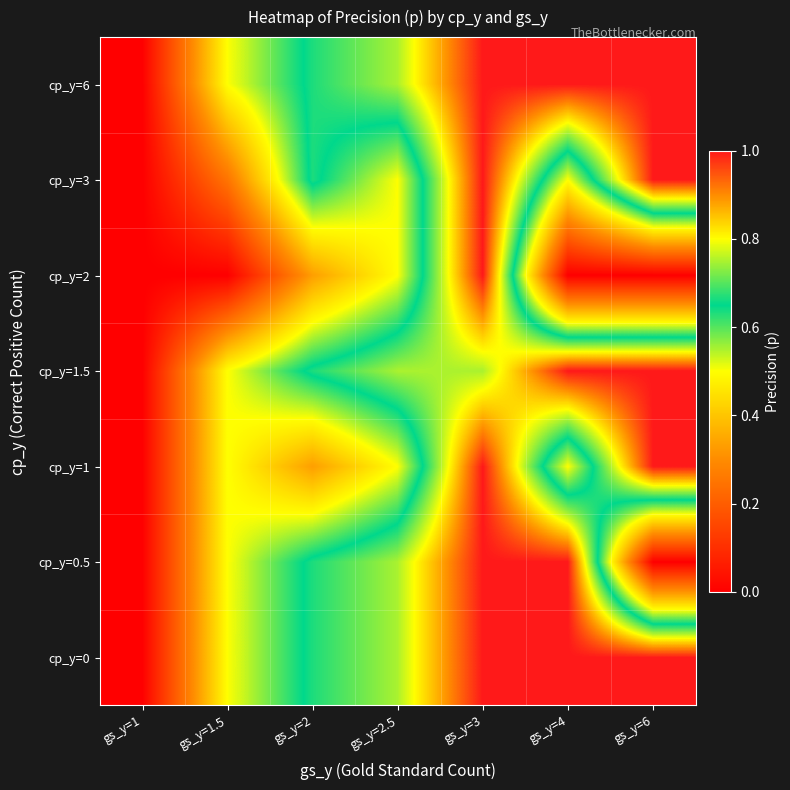

Reading right to left, list all the values displayed in this chart.

cp_y=0: gs_y=6=1.0	gs_y=4=1.0	gs_y=3=1.0	gs_y=2.5=0.8	gs_y=2=0.7	gs_y=1.5=0.5	gs_y=1=0.0
cp_y=0.5: gs_y=6=0.0	gs_y=4=1.0	gs_y=3=1.0	gs_y=2.5=0.8	gs_y=2=0.7	gs_y=1.5=0.5	gs_y=1=0.0
cp_y=1: gs_y=6=1.0	gs_y=4=0.5	gs_y=3=1.0	gs_y=2.5=0.5	gs_y=2=0.3	gs_y=1.5=0.5	gs_y=1=0.0
cp_y=1.5: gs_y=6=1.0	gs_y=4=1.0	gs_y=3=0.8	gs_y=2.5=0.8	gs_y=2=0.7	gs_y=1.5=0.5	gs_y=1=0.0
cp_y=2: gs_y=6=0.0	gs_y=4=0.0	gs_y=3=1.0	gs_y=2.5=0.5	gs_y=2=0.3	gs_y=1.5=0.0	gs_y=1=0.0
cp_y=3: gs_y=6=1.0	gs_y=4=0.5	gs_y=3=1.0	gs_y=2.5=0.5	gs_y=2=0.7	gs_y=1.5=0.2	gs_y=1=0.0
cp_y=6: gs_y=6=1.0	gs_y=4=1.0	gs_y=3=1.0	gs_y=2.5=0.8	gs_y=2=0.7	gs_y=1.5=0.5	gs_y=1=0.0